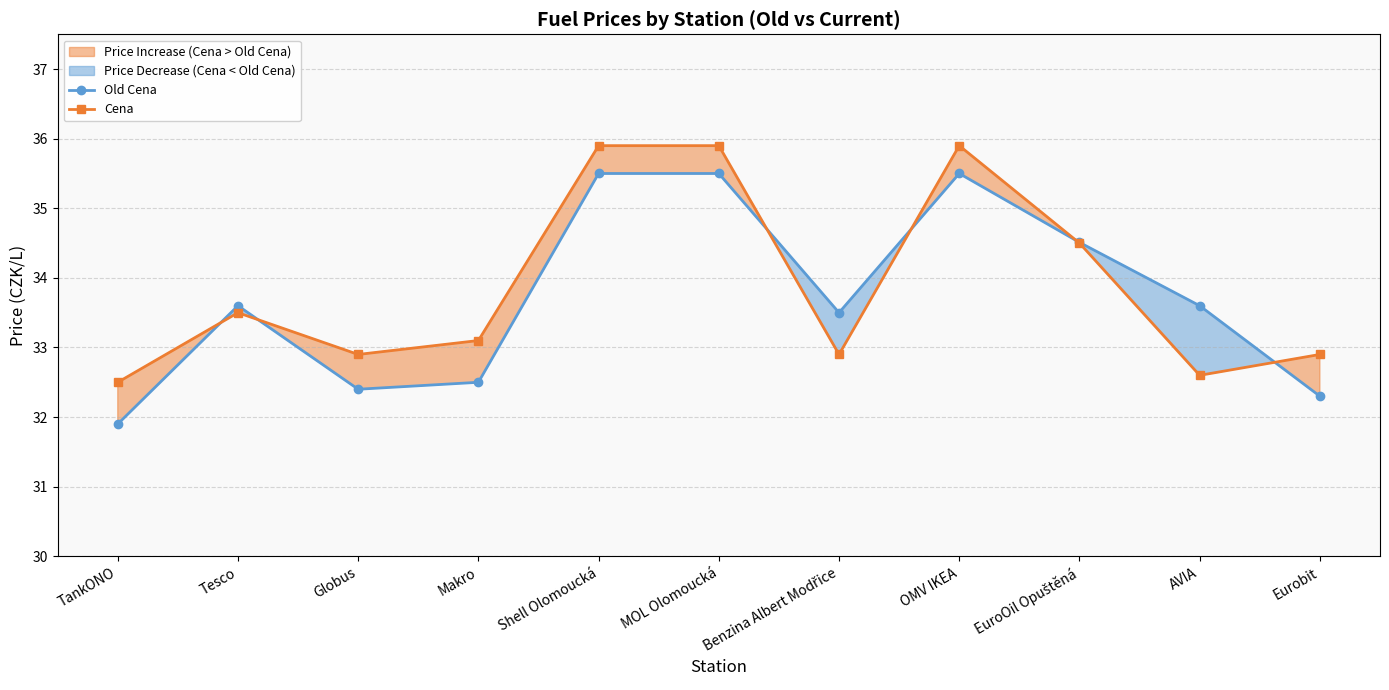

At which label is Old Cena closest to 33?

Makro